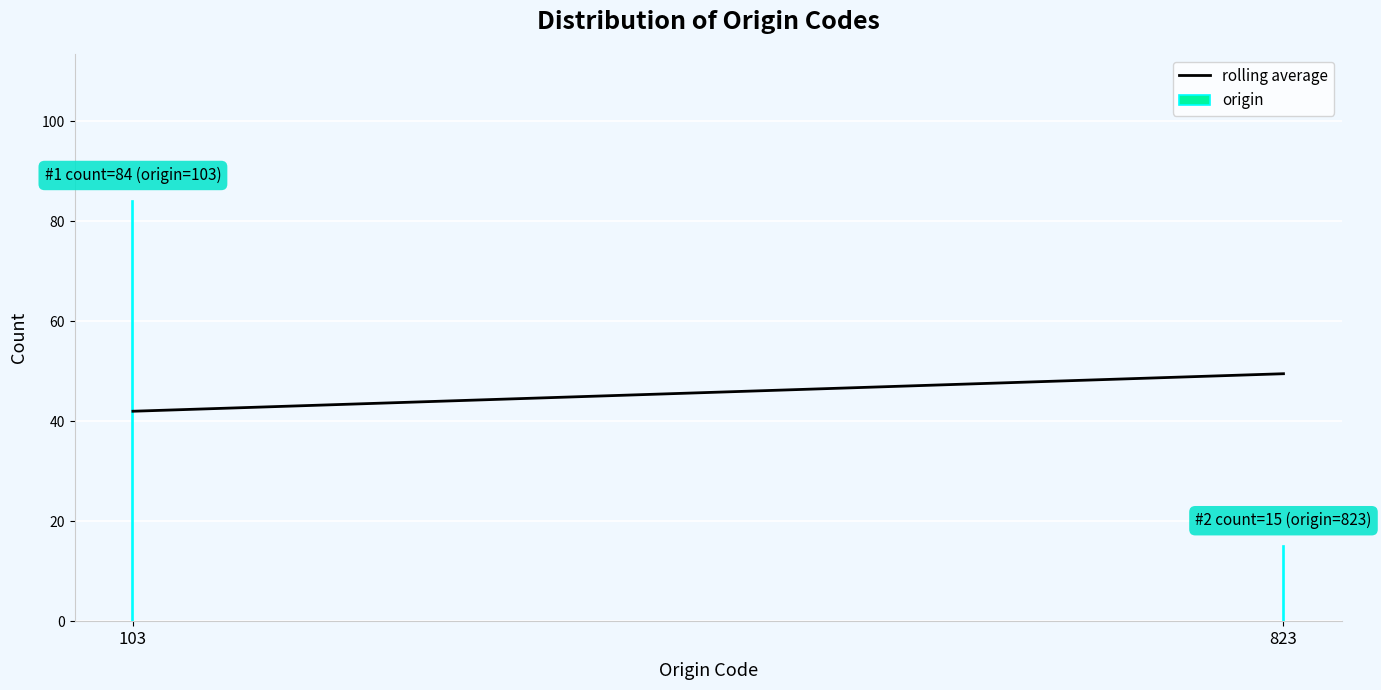

Reading left to right, extract all data points from this chart.

84	15